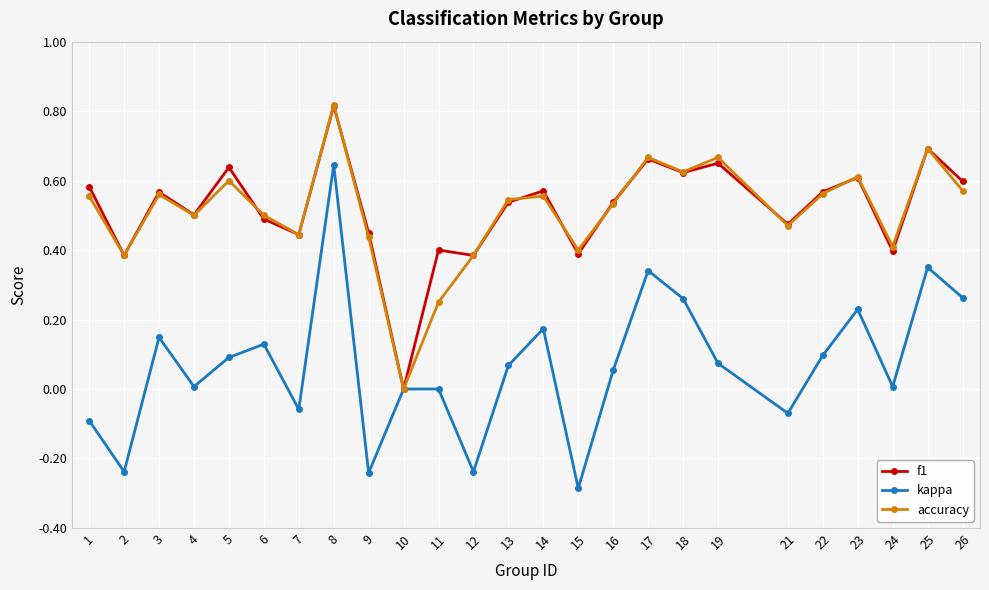

Where is the first local maximum for f1?

3